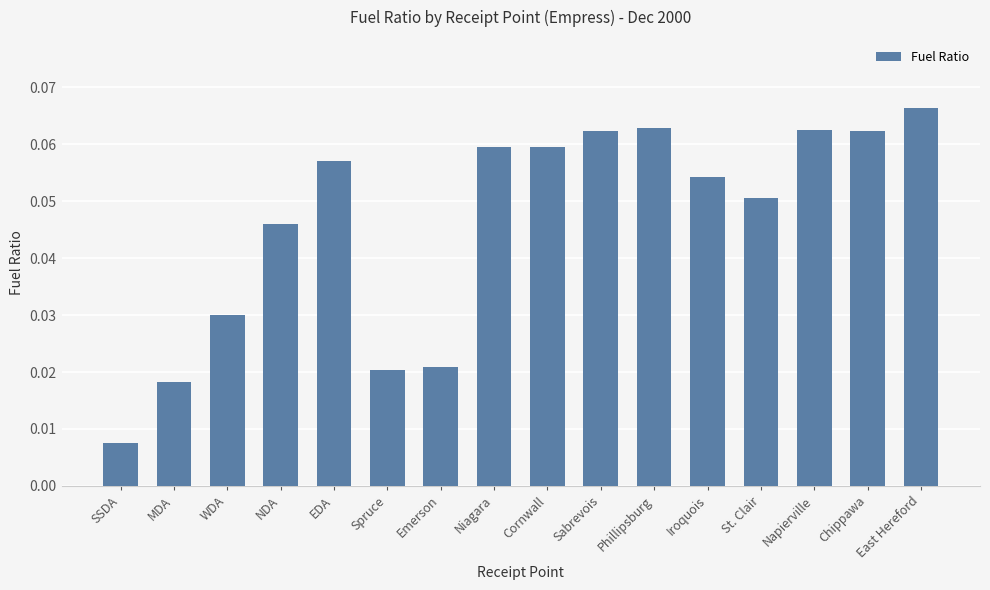

How many bars are there in total?

16